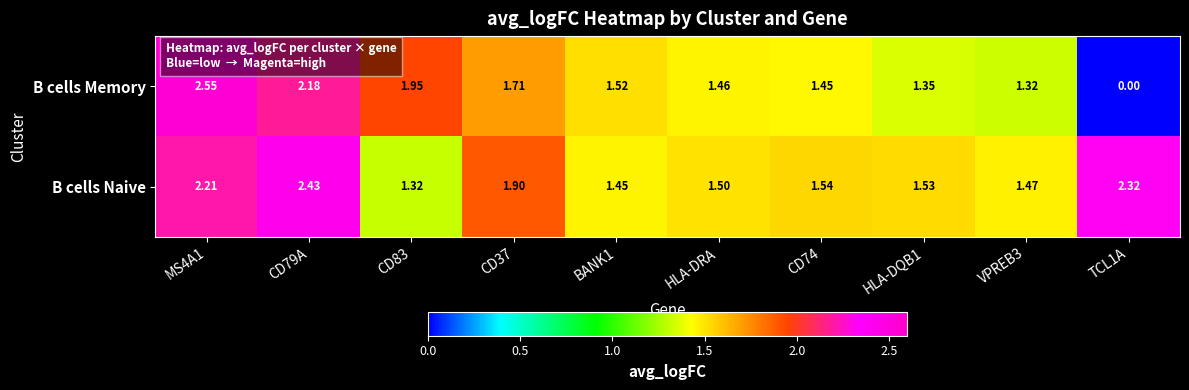

List the series in order of their peak value, lowest first.

B cells Naive, B cells Memory